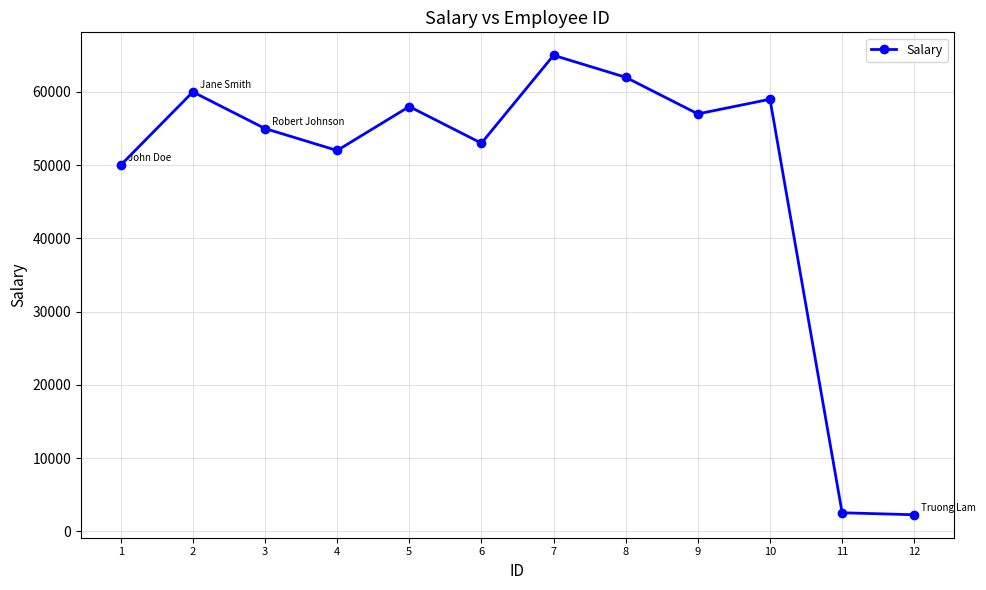

Between 2 and 1, which is larger?

2